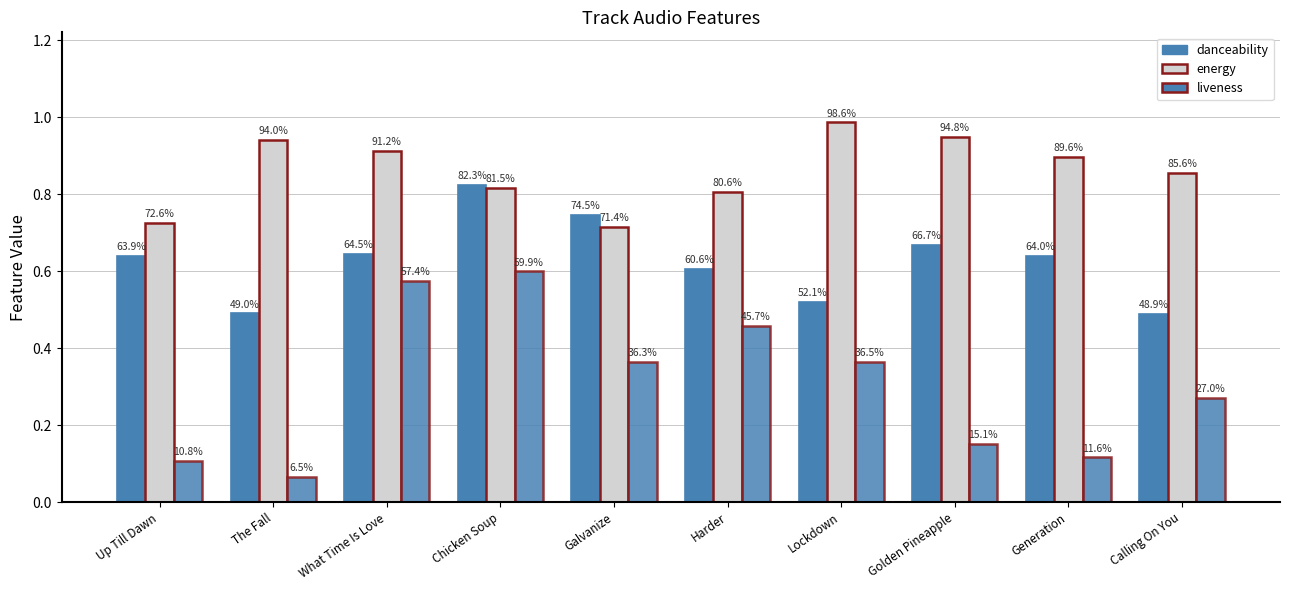

What is the minimum value shown in the chart?

0.1